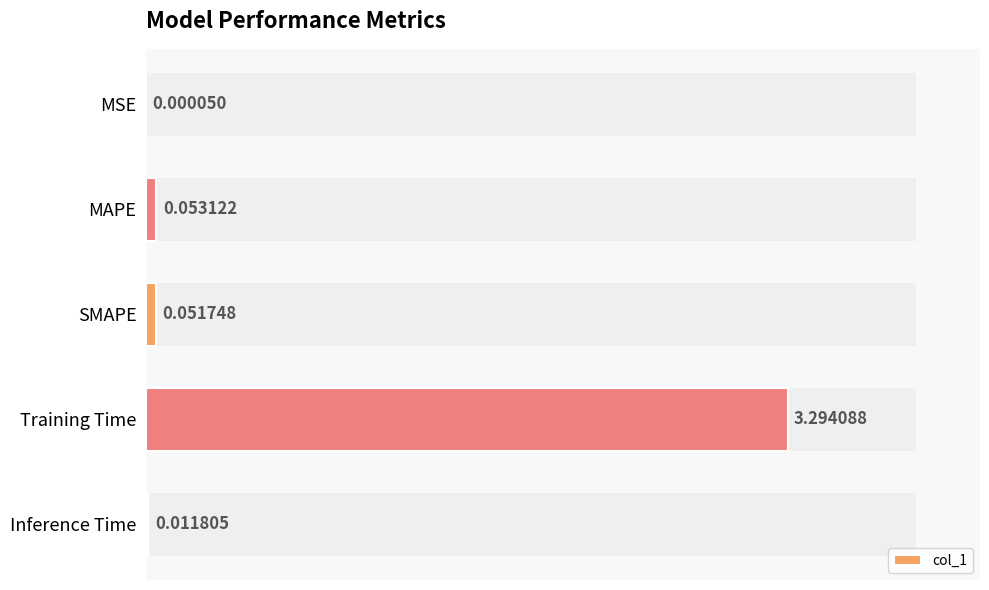

What position from the left is Training Time?

4